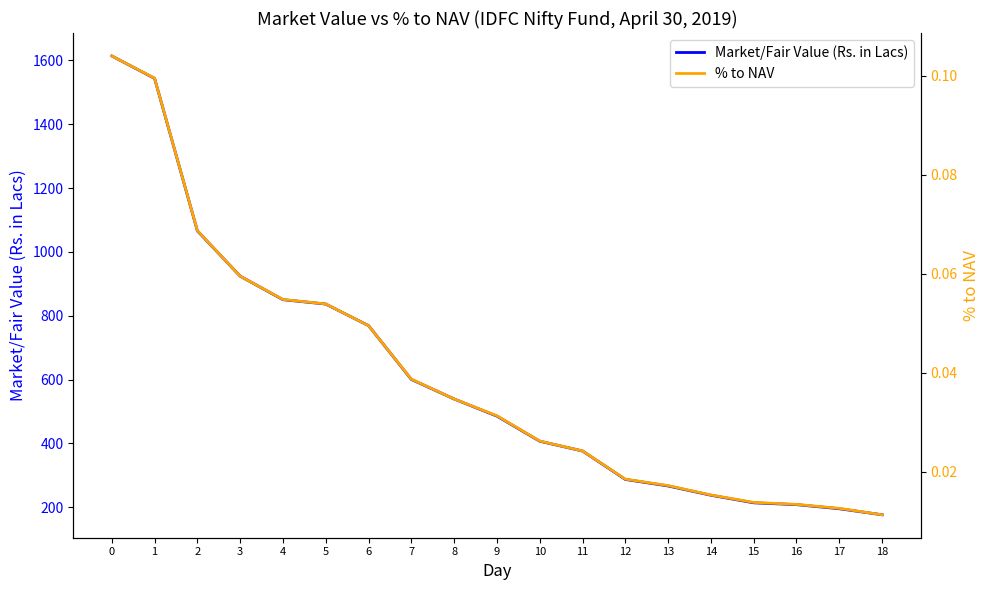

True or false: % to NAV has a value of 0.0 at 0.

False